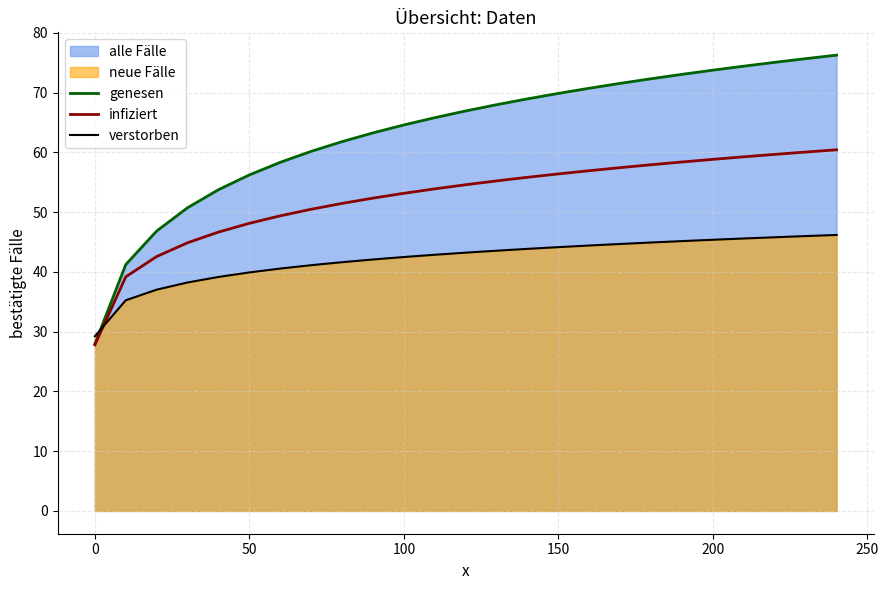

Rank the series by their average value, from highest to lowest.

genesen, infiziert, verstorben